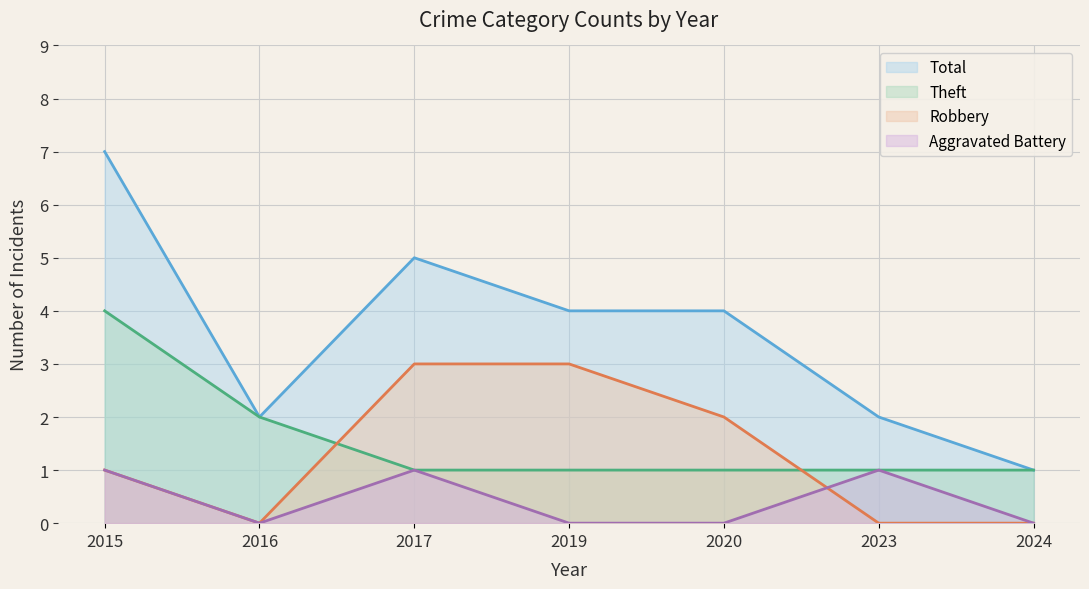

Is the value of Total at 2019 greater than the value of Robbery at 2020?

Yes